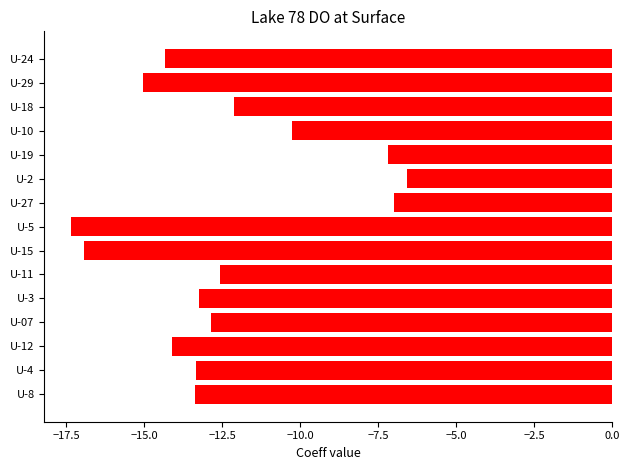

True or false: the data shows -4.7 at U-12.

False